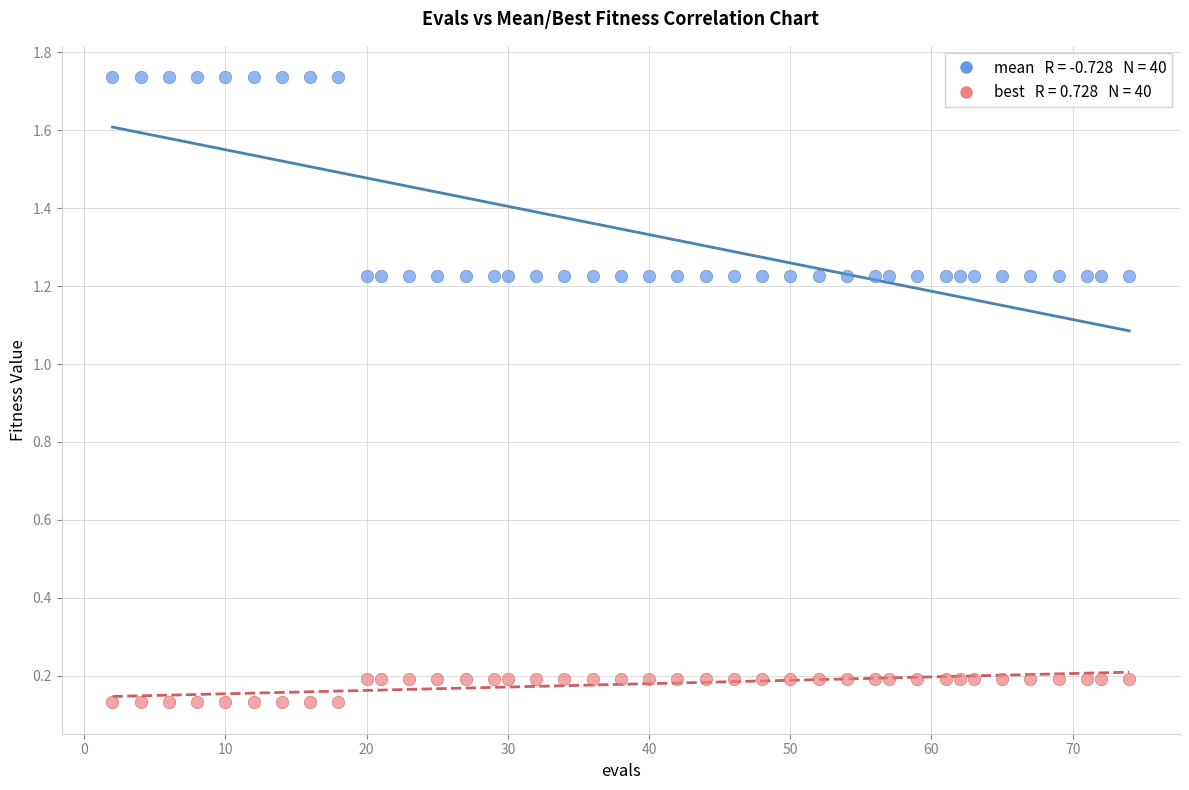

Across all data points, what is the range of Y values (max minus min)?

1.6